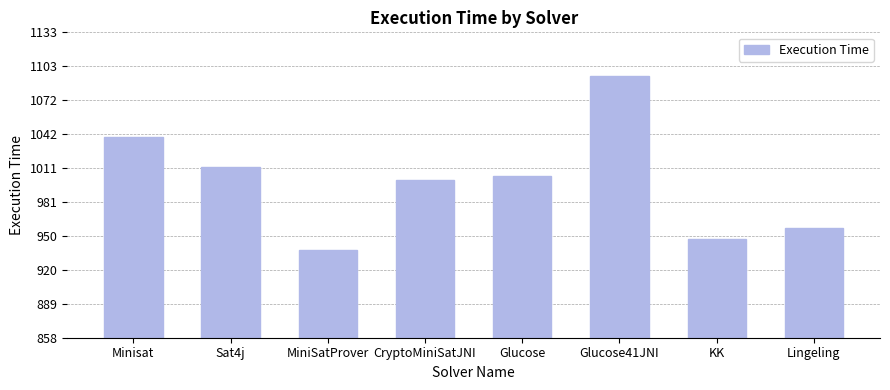

Which has a higher value, MiniSatProver or CryptoMiniSatJNI?

CryptoMiniSatJNI